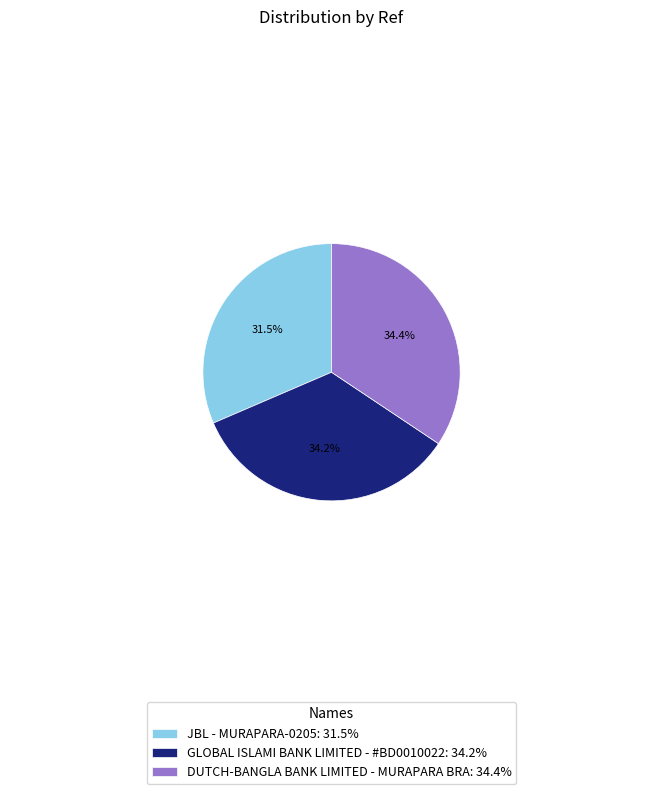

Approximately how many times larger is the value at JBL - MURAPARA-0205: 31.5% compared to DUTCH-BANGLA BANK LIMITED - MURAPARA BRA: 34.4%?

0.9